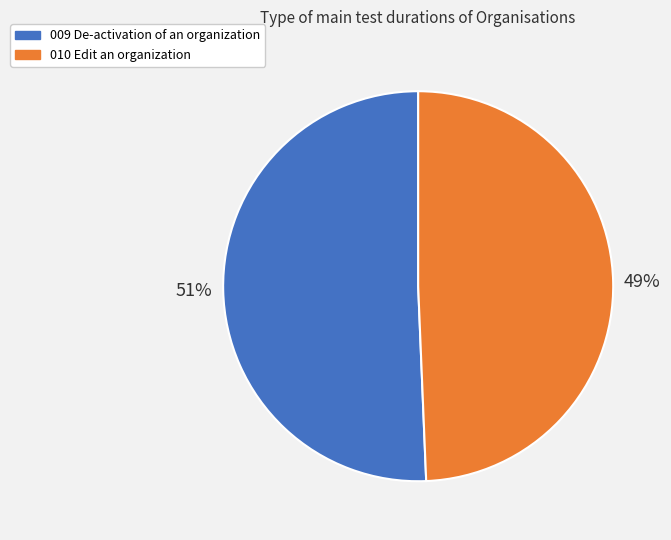

To the nearest percent, what percentage of the pie is 009 De-activation of an organization?

51%